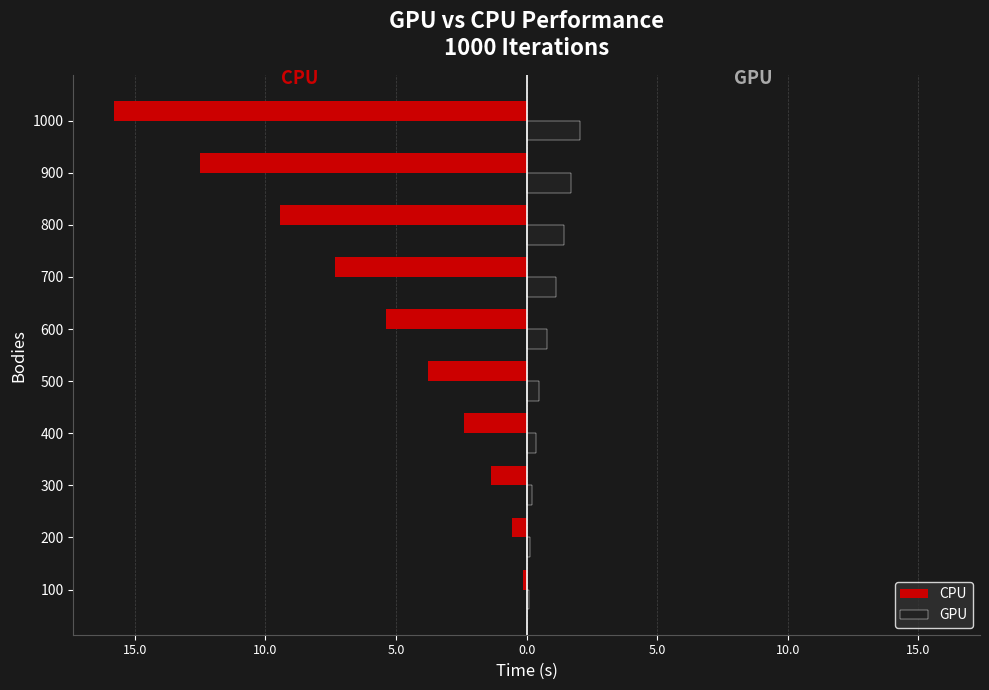

What are all the series names shown in the legend?

CPU, GPU